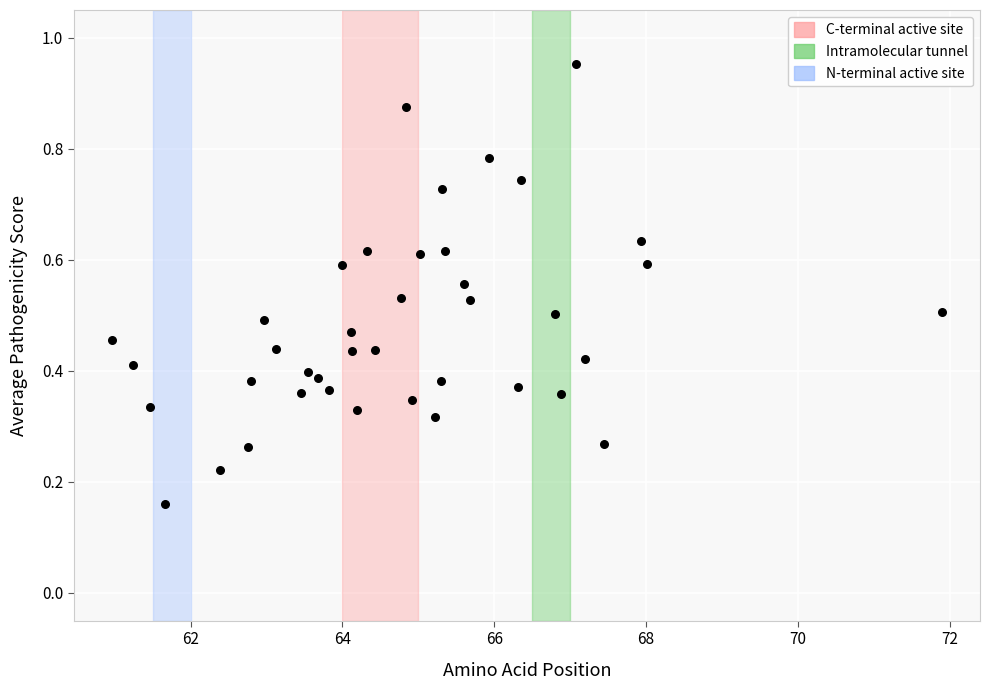

What is the range of X values (max minus min)?

10.9